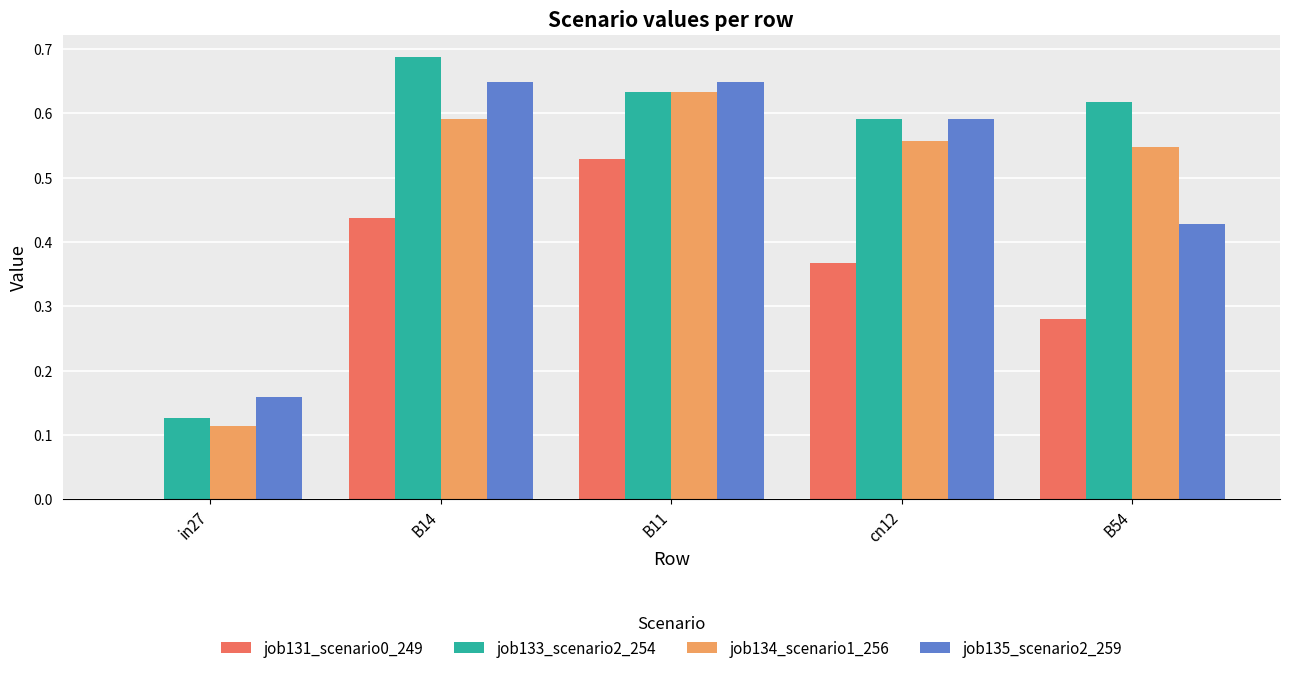

Which category has the highest value across all series?

B14